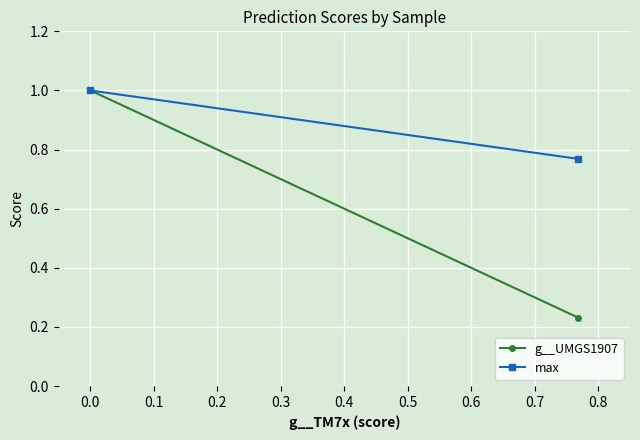

The max series shows 1.6 at −0.1. True or false?

False